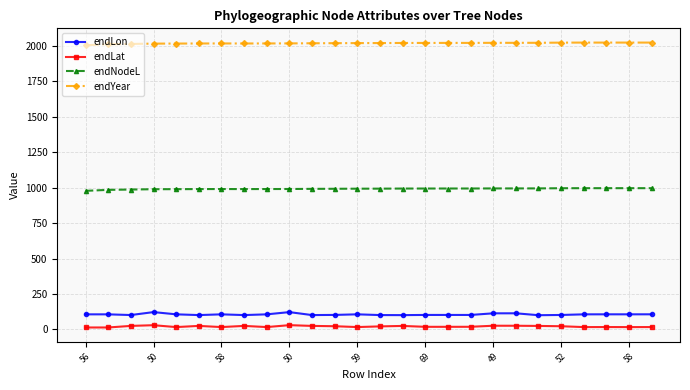

What is the maximum value for endNodeL?

996.2